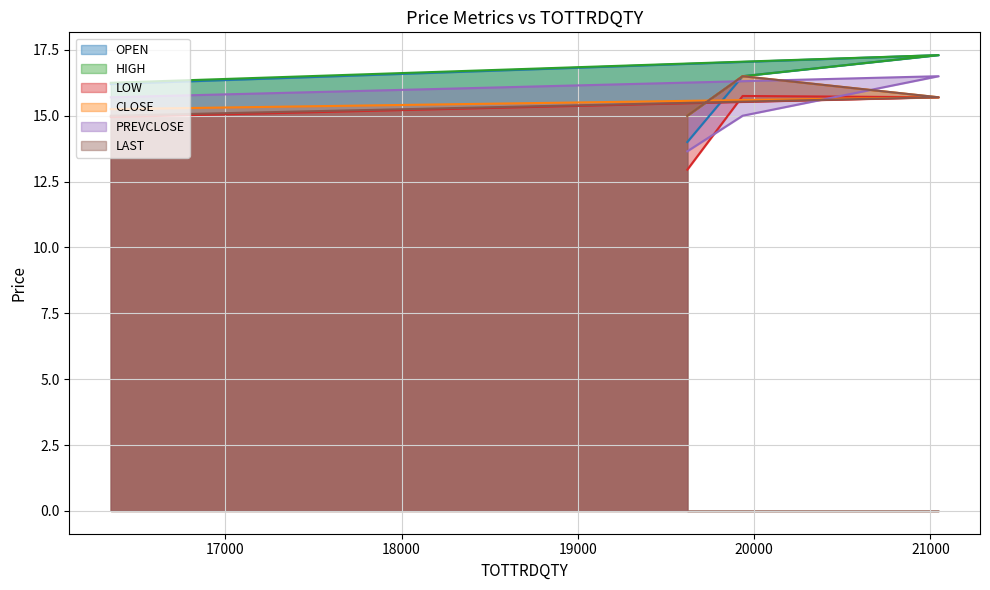

How many distinct data groups are displayed?

6